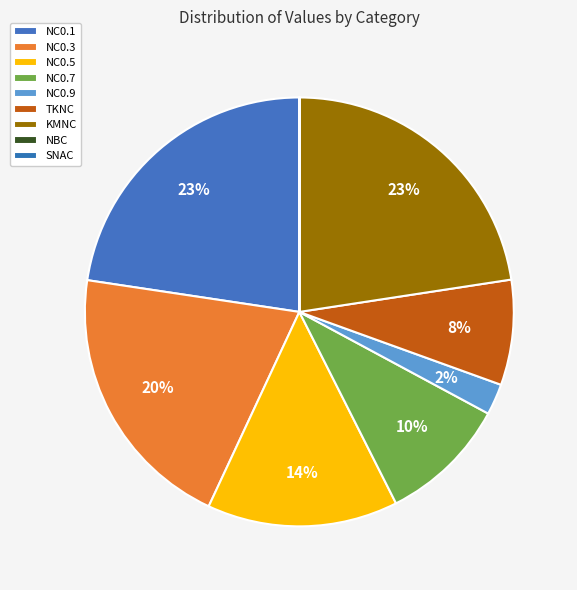

True or false: NC0.3 accounts for 20% of the total.

True